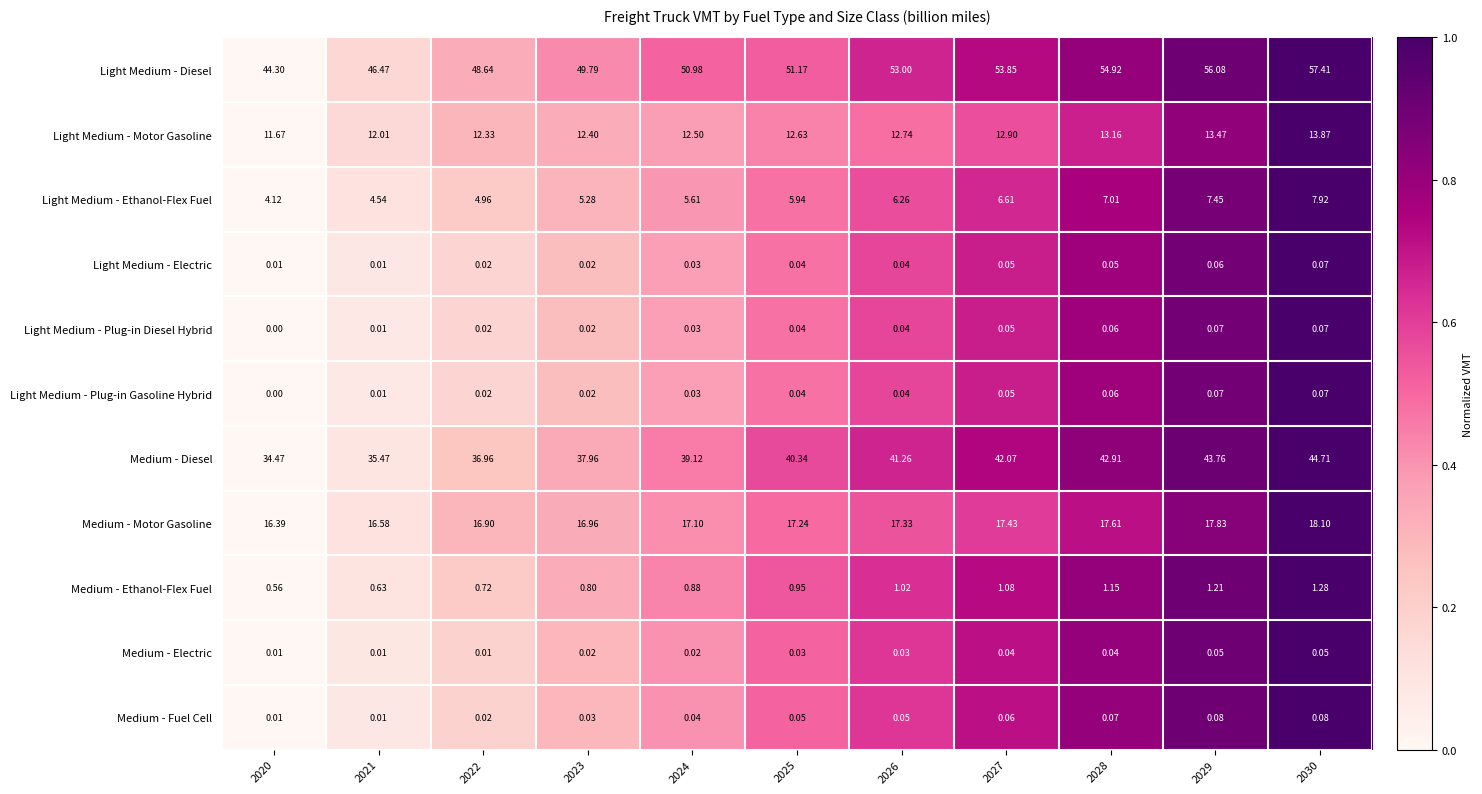

Which series has the largest total across all categories?

Light Medium - Diesel